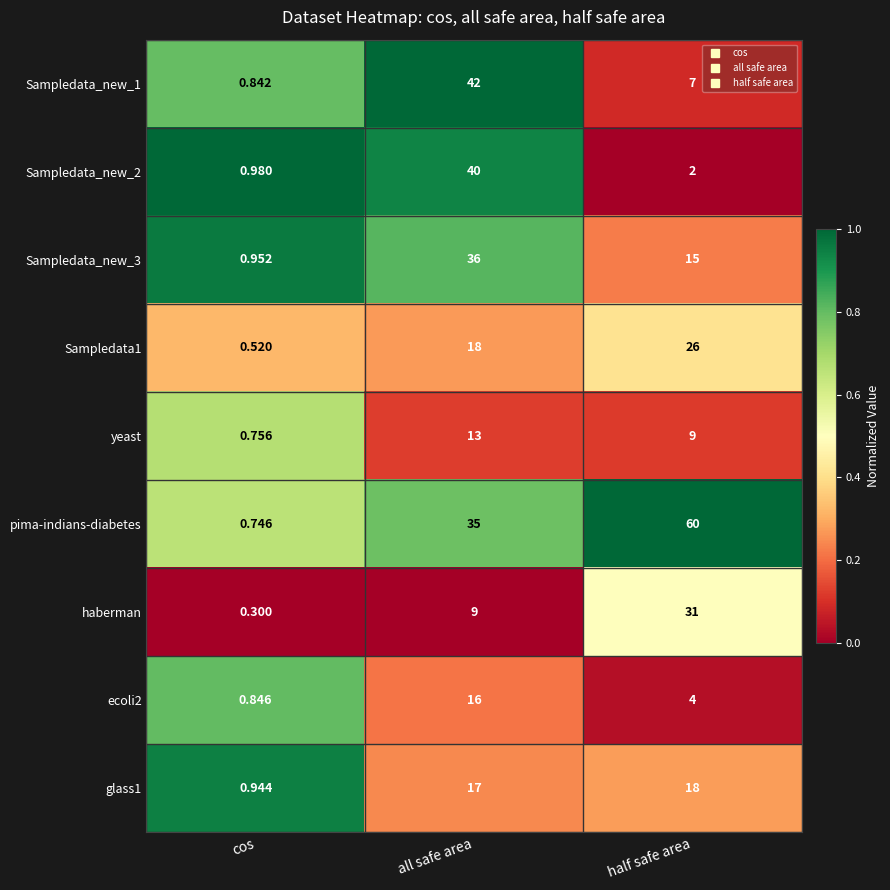

Which category has the highest value across all series?

half safe area